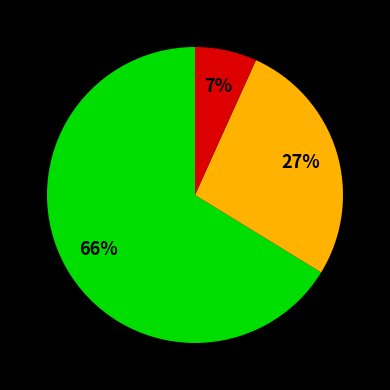

To the nearest percent, what is the difference between the largest and smallest slice percentages?

59%